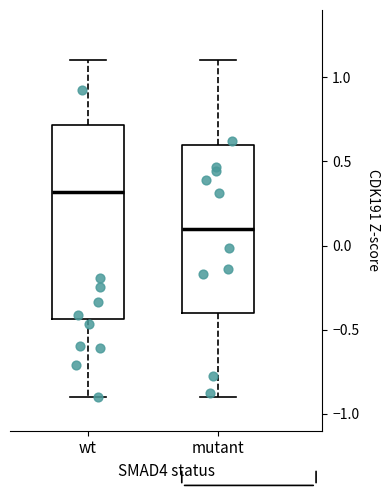

Reading left to right, read every box against the y-axis: the position of its median line, the range the box covers, and the ends of its whiskers. The values are not printed on the chart, so give them approximately, as read against the axis.

wt: median 0.30, box -0.45 to 0.70, whiskers -0.90 to 1.10
mutant: median 0.10, box -0.40 to 0.60, whiskers -0.90 to 1.10